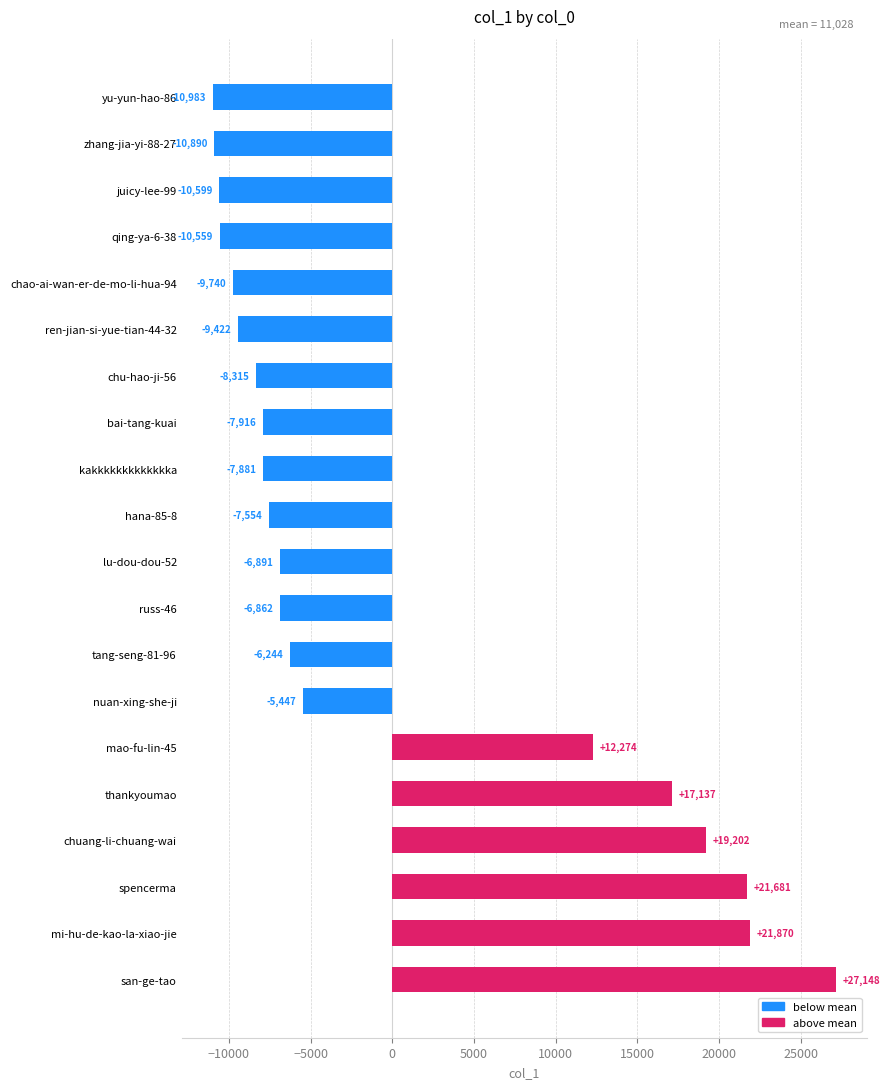

List the labels in order of value, smallest first.

yu-yun-hao-86, zhang-jia-yi-88-27, juicy-lee-99, qing-ya-6-38, chao-ai-wan-er-de-mo-li-hua-94, ren-jian-si-yue-tian-44-32, chu-hao-ji-56, bai-tang-kuai, kakkkkkkkkkkkkka, hana-85-8, lu-dou-dou-52, russ-46, tang-seng-81-96, nuan-xing-she-ji, mao-fu-lin-45, thankyoumao, chuang-li-chuang-wai, spencerma, mi-hu-de-kao-la-xiao-jie, san-ge-tao